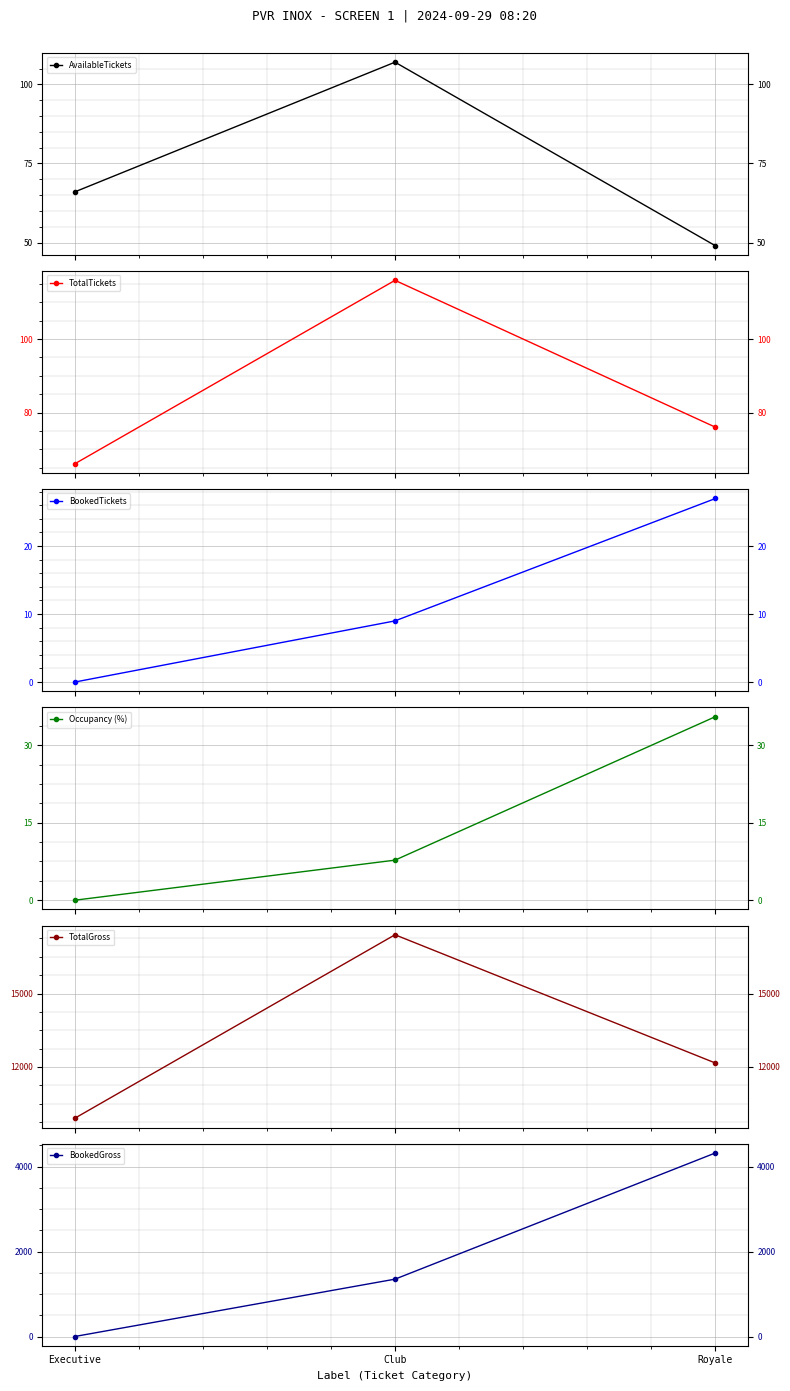

Reading left to right, what are all the values shown in this chart?

AvailableTickets: 66.0	107.0	49.0
TotalTickets: 66.0	116.0	76.0
BookedTickets: 0.0	9.0	27.0
Occupancy (%): 0.0	7.8	35.5
TotalGross: 9900.0	17400.0	12160.0
BookedGross: 0.0	1350.0	4320.0